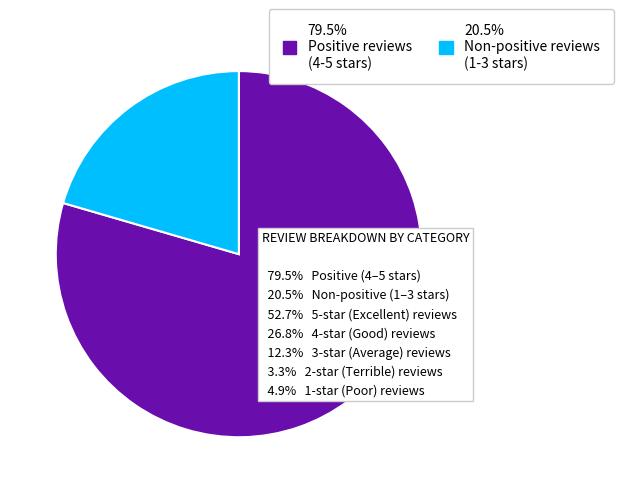

How many segments does this pie chart have?

2